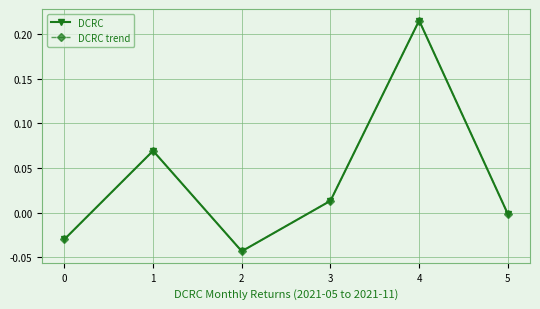

True or false: DCRC and DCRC trend intersect in this chart.

False